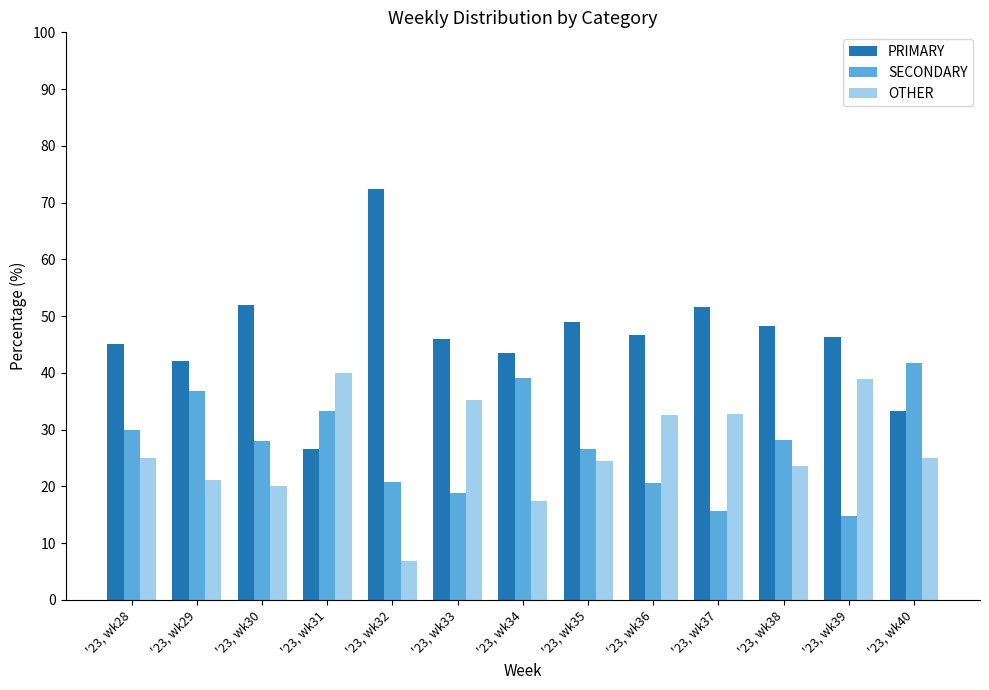

Which series has the largest total across all categories?

PRIMARY